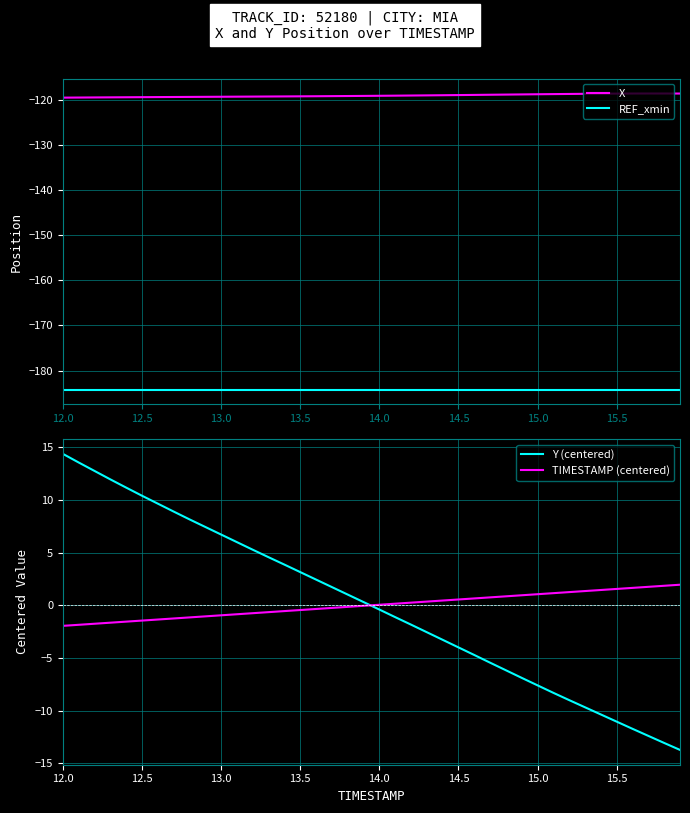

What is the difference between the maximum and minimum values in the TIMESTAMP (centered) series?

3.9